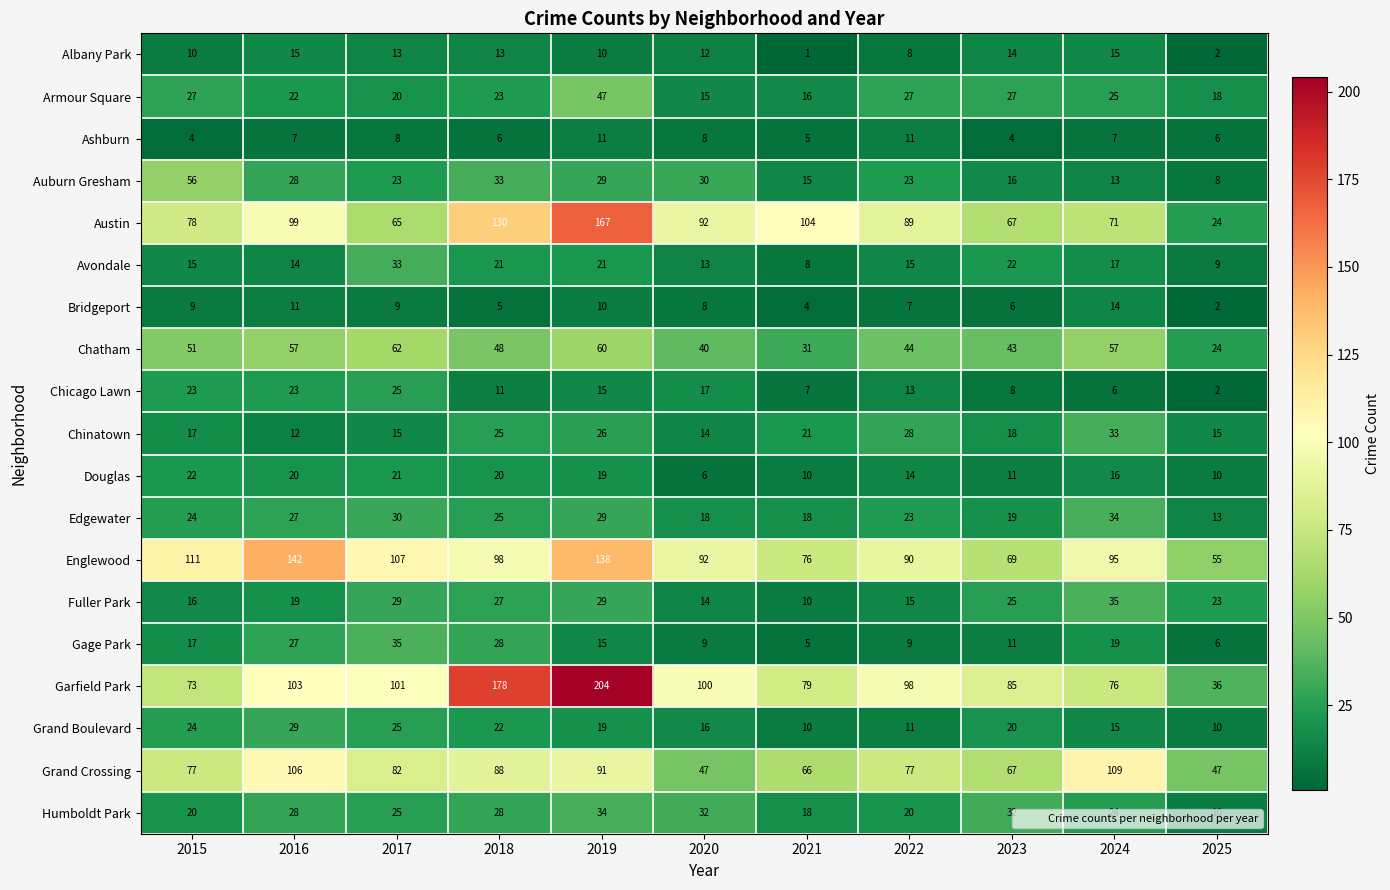

What is the difference between the highest and lowest values at 2024?

103